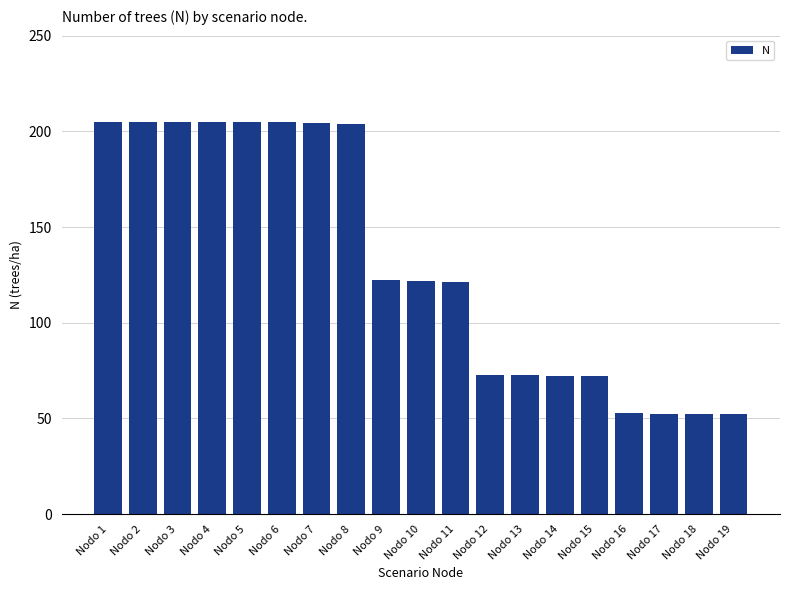

Which has a higher value, Nodo 7 or Nodo 11?

Nodo 7